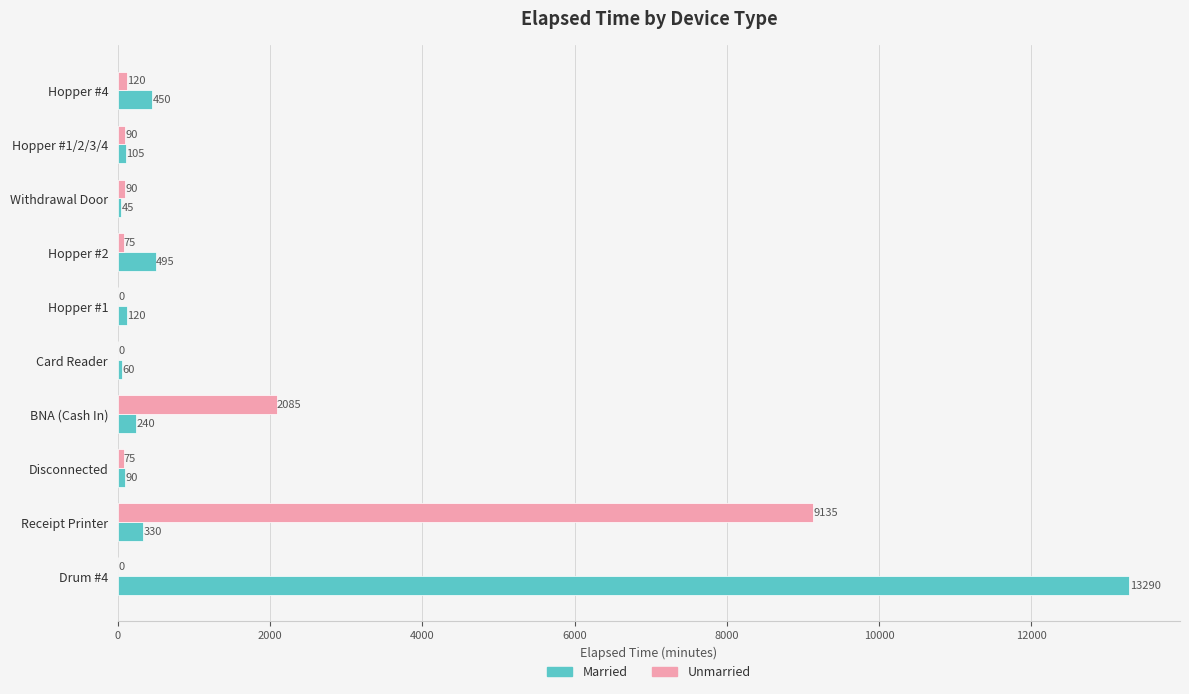

At which category is the sum across all series the highest?

Drum #4